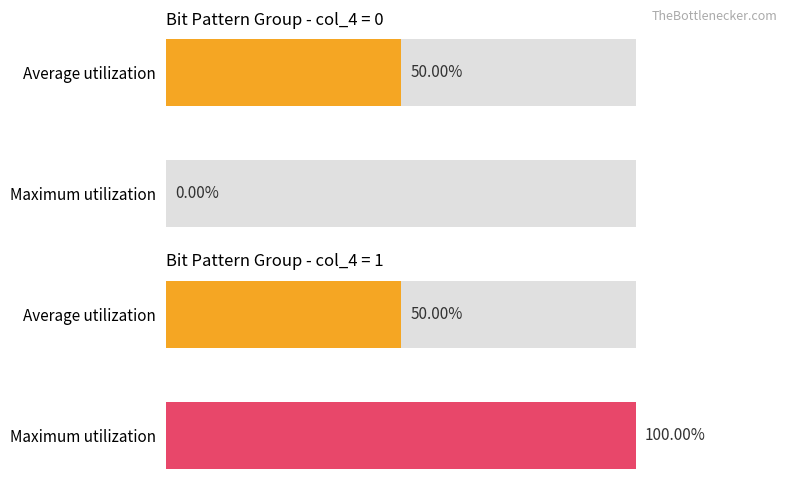

What is the value of the 3 bar at the 4th from the left?

1